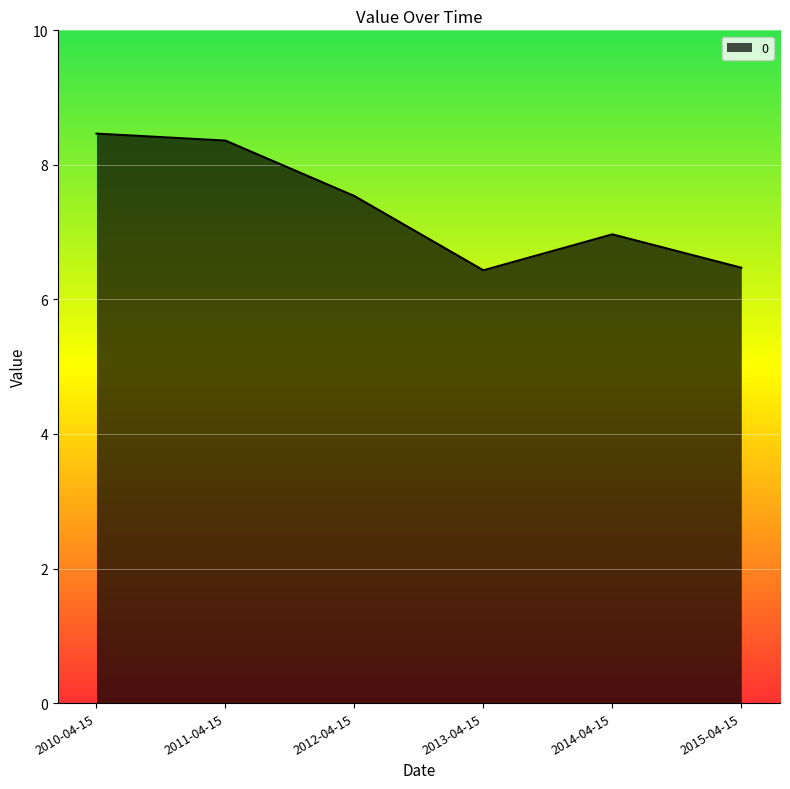

How many series are shown in this chart?

1